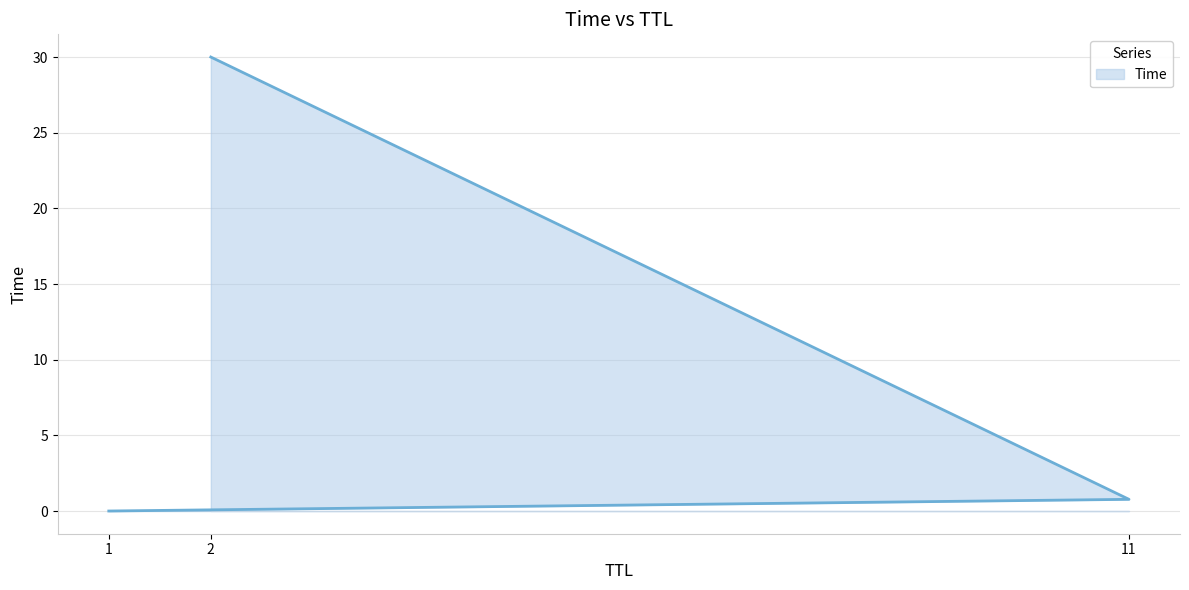

List the labels in order of value, largest first.

2, 11, 1